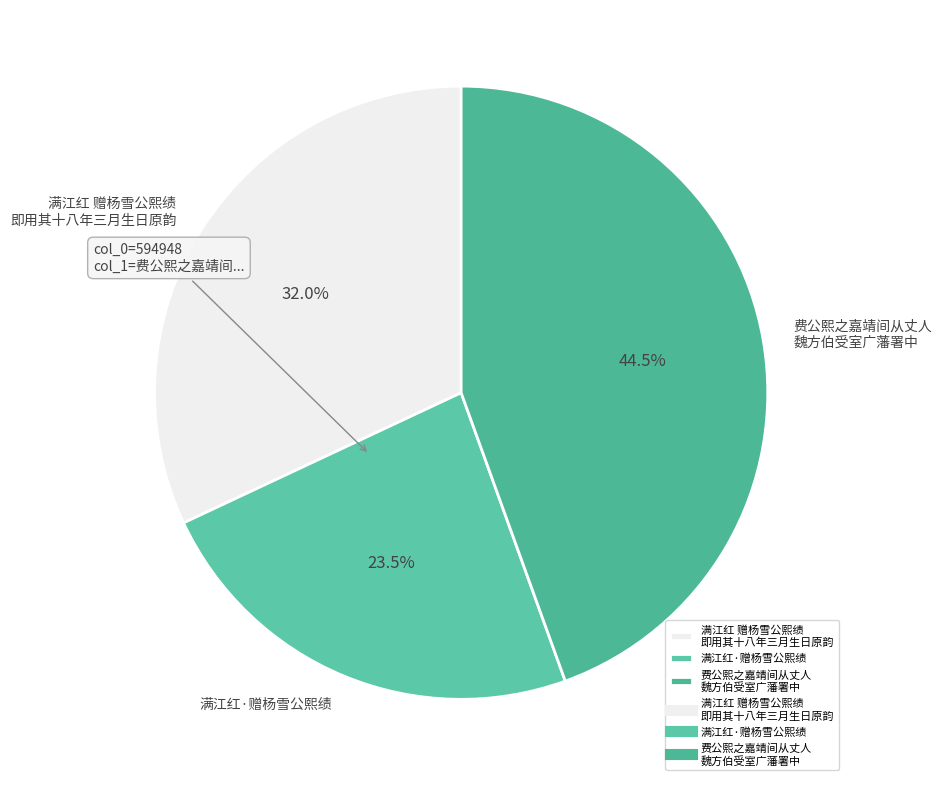

Which category has the smallest portion of the pie?

满江红·赠杨雪公熙绩